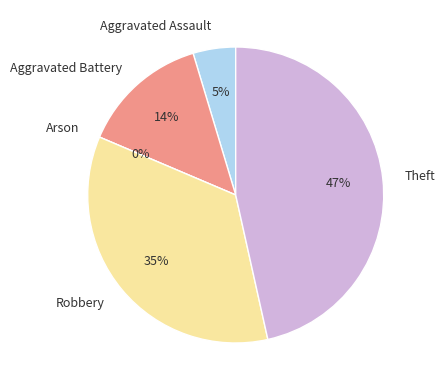

How many segments does this pie chart have?

5